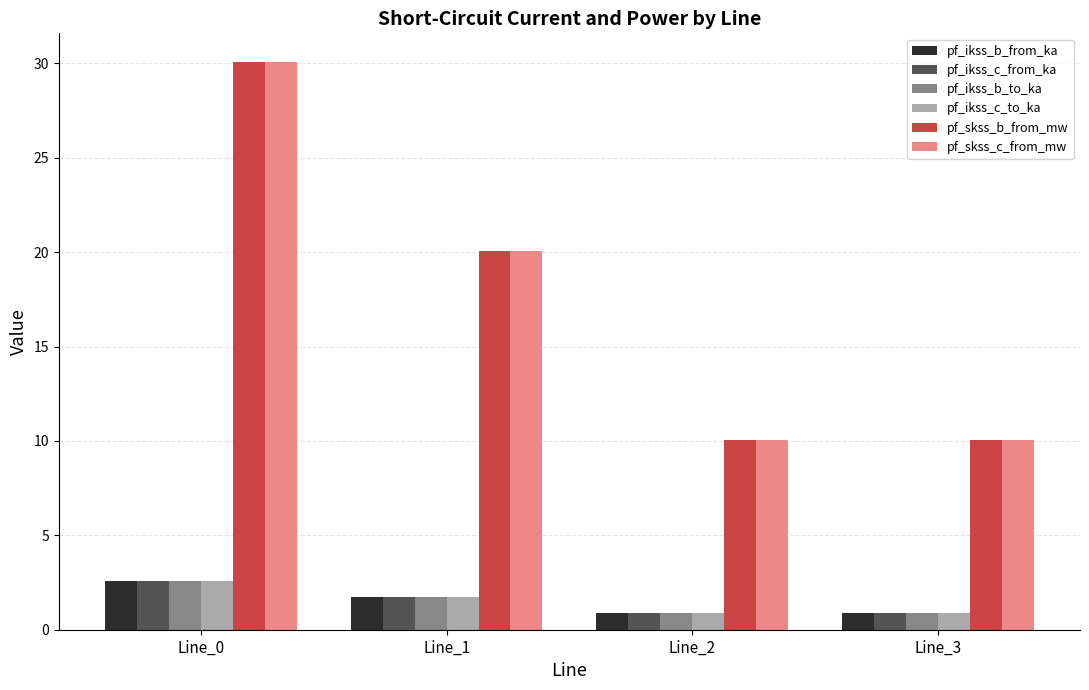

What is the sum of all pf_skss_c_from_mw values?

70.2